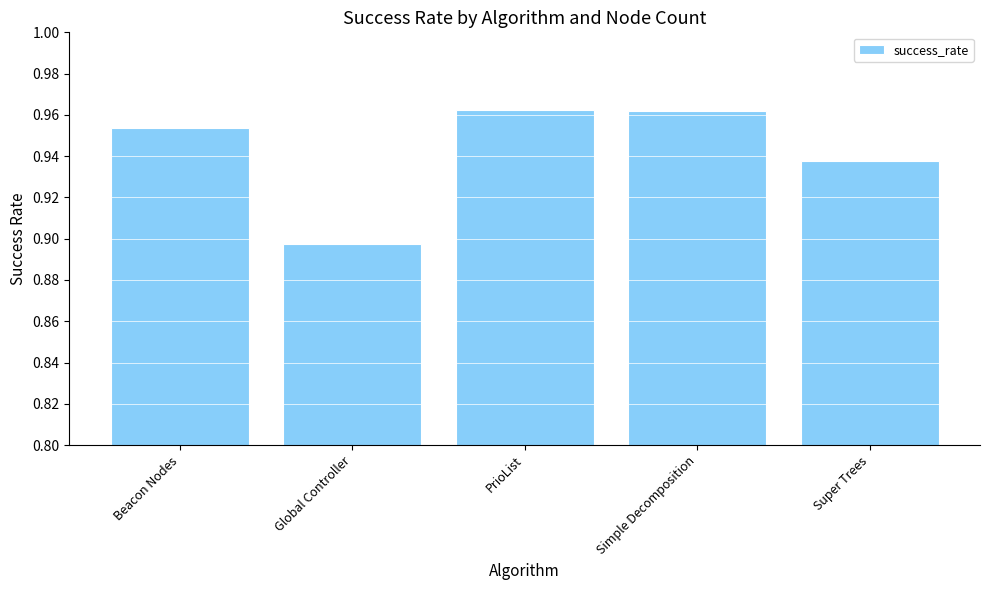

What is the sum of all values?

4.7